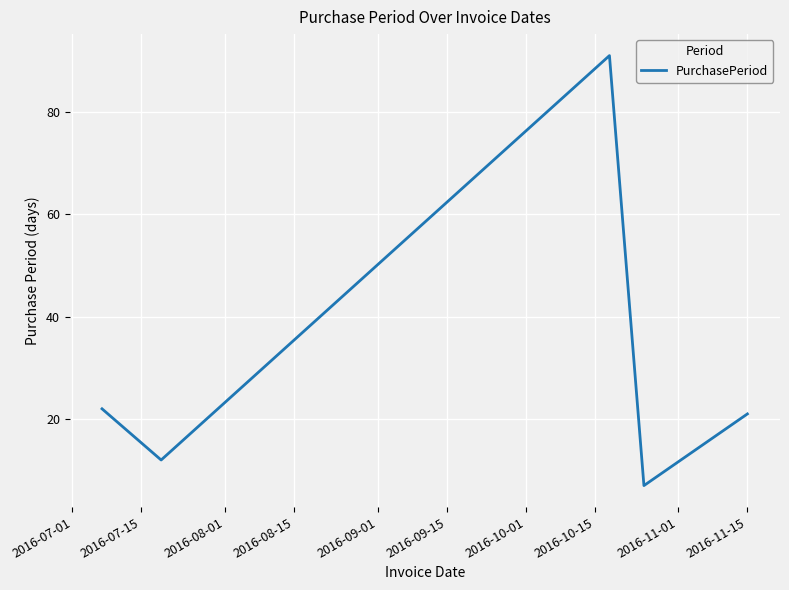

How many interior local peaks (higher than both neighbors) does the data have?

1